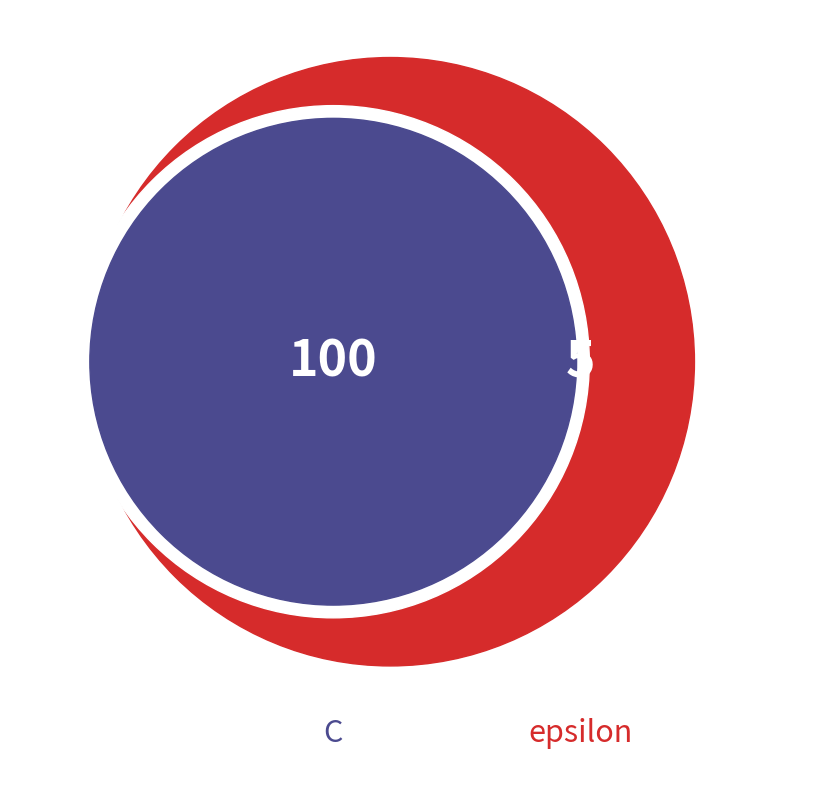

What is the majority slice?

C